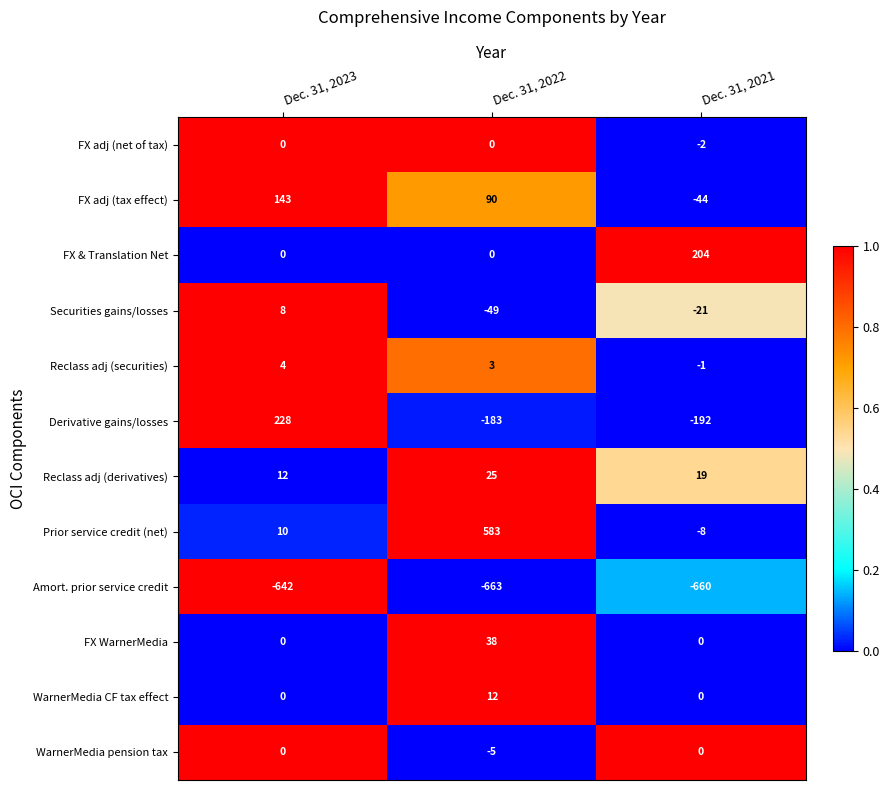

Which series has the largest total across all categories?

Prior service credit (net)